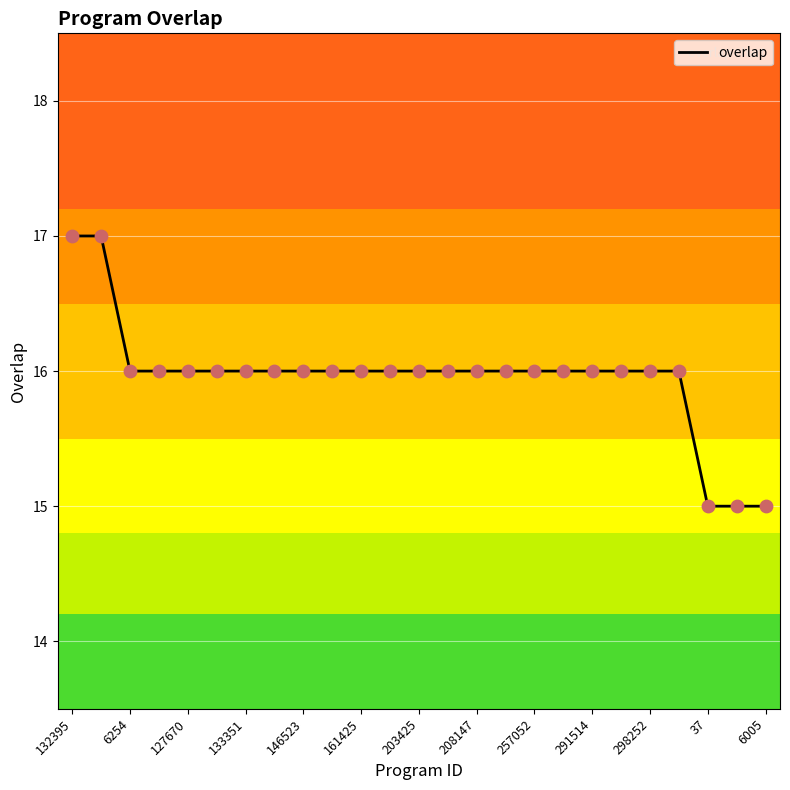

What is the smallest value displayed?

15